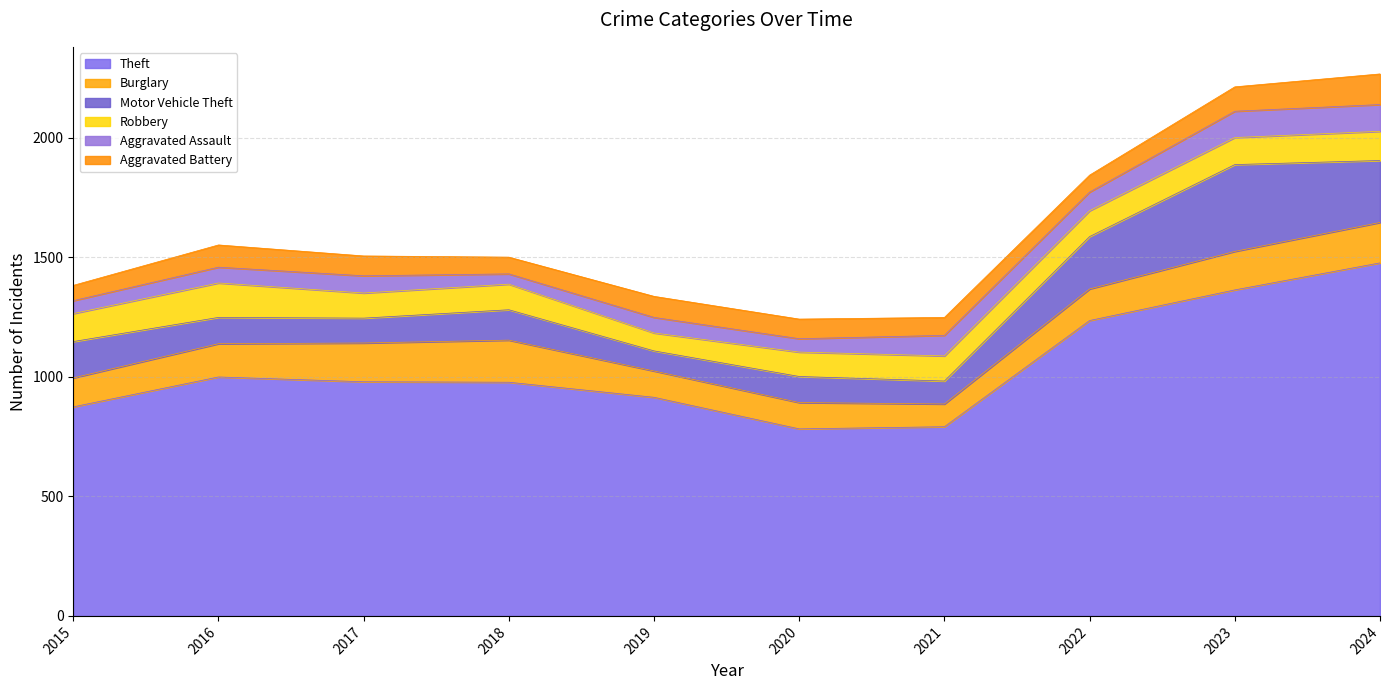

True or false: Theft has more than 1 interior local peaks.

False